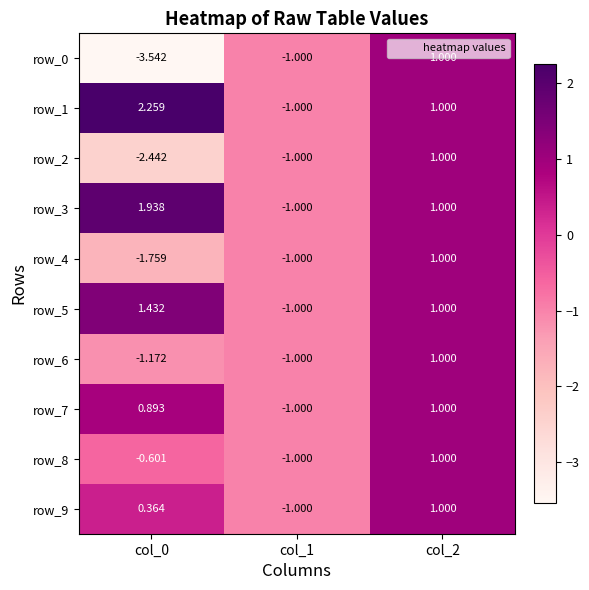

Is it true that row_0 equals -5.0 at col_0?

False